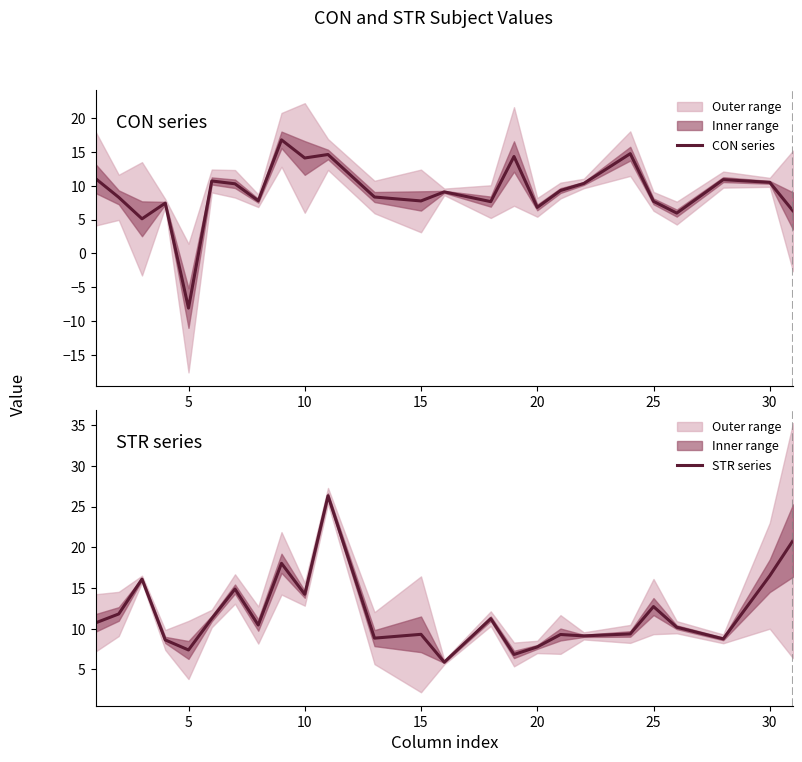

The CON series series shows -3.1 at 5. True or false?

False